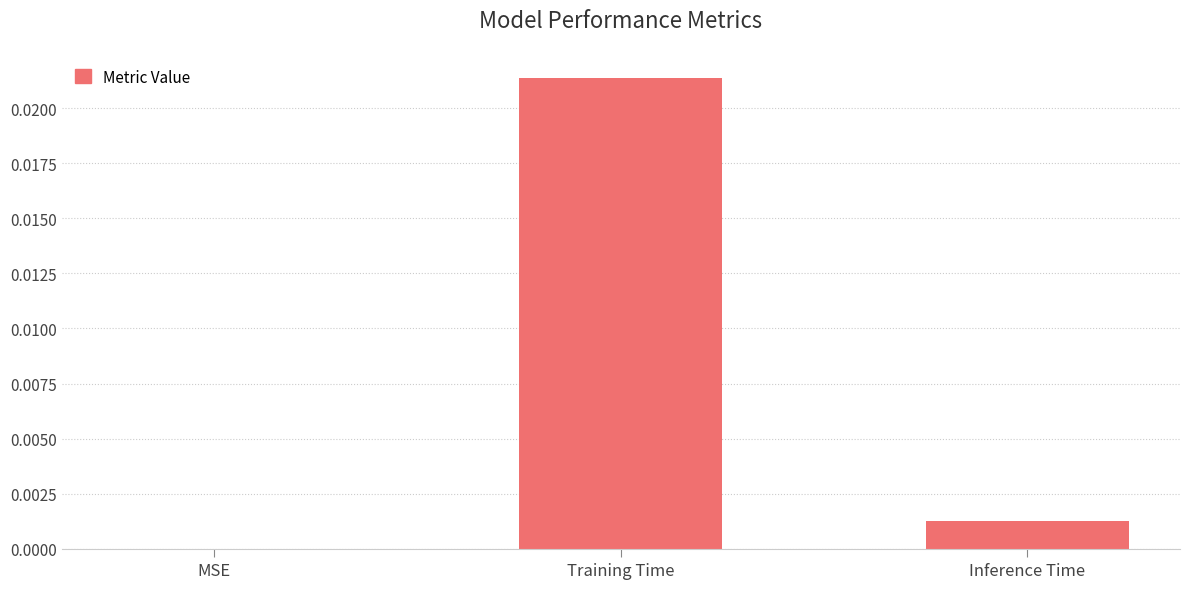

Are the bars horizontal?

No